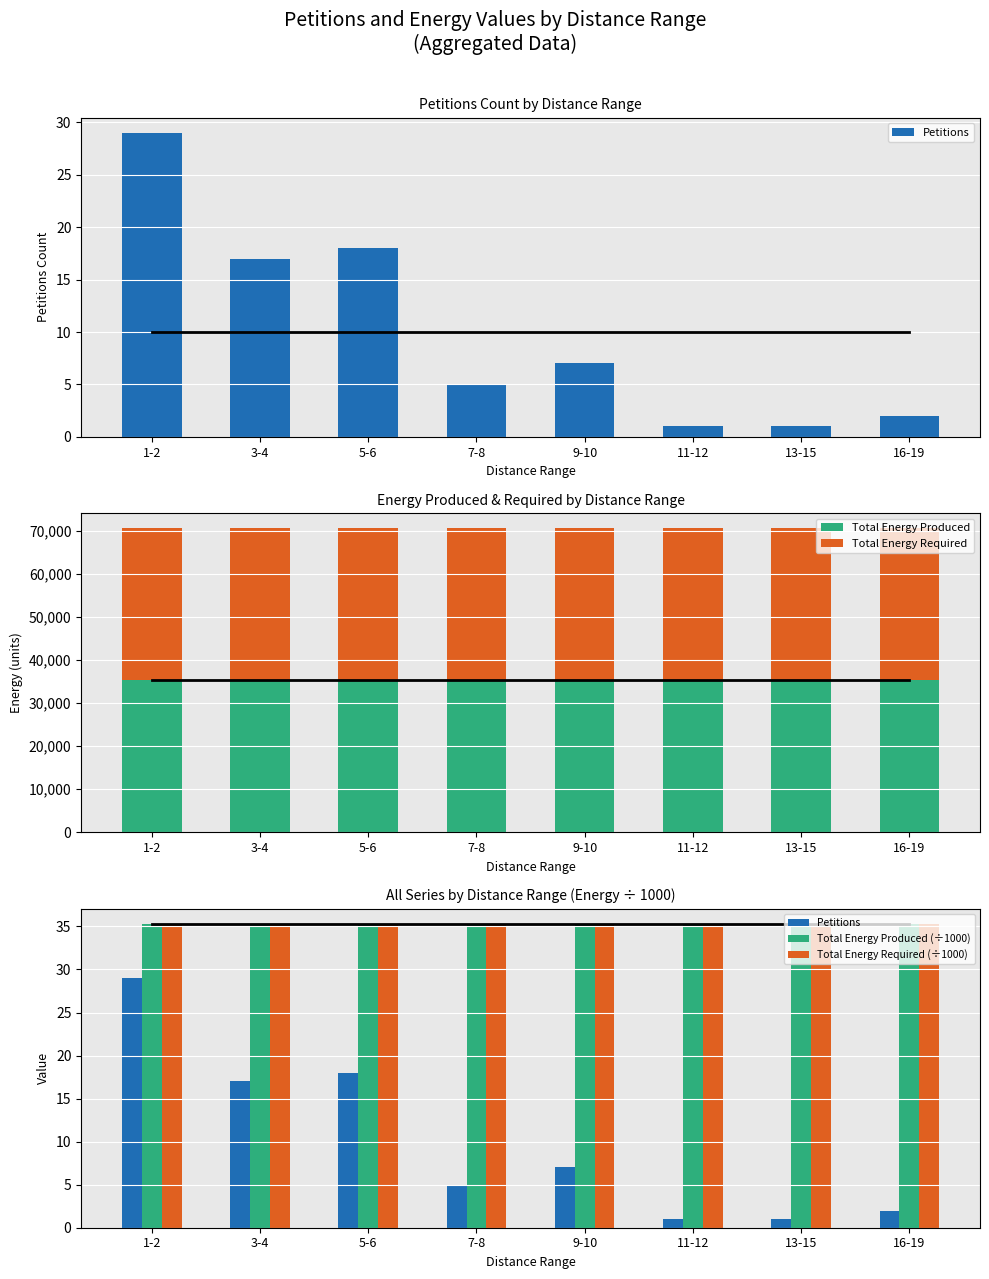

What position from the left is 9-10?

5